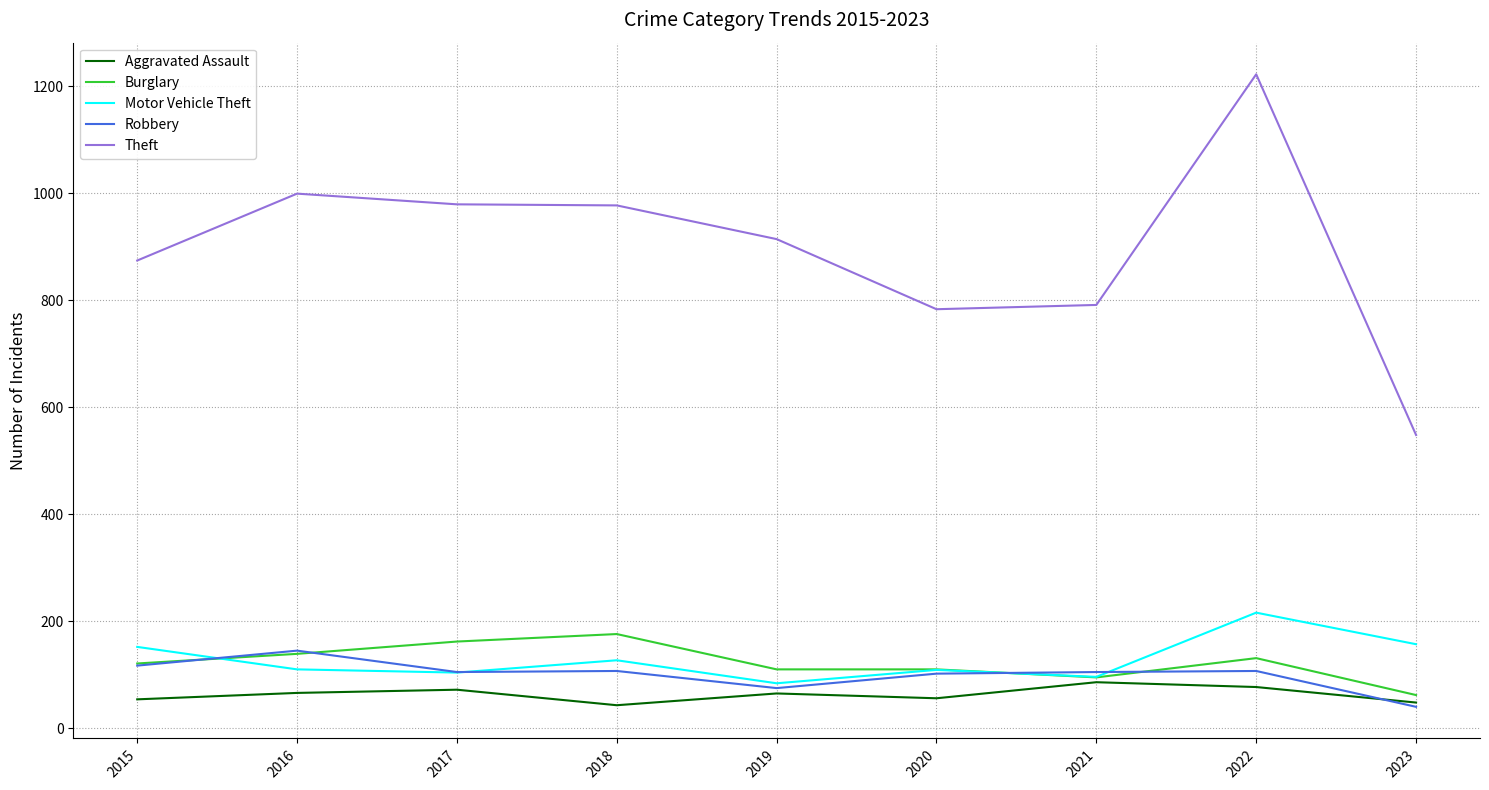

How many categories are shown in the chart?

9